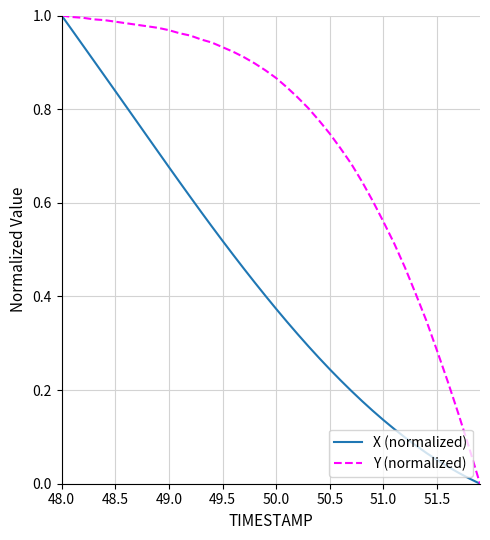

Which series has the largest total across all categories?

Y (normalized)